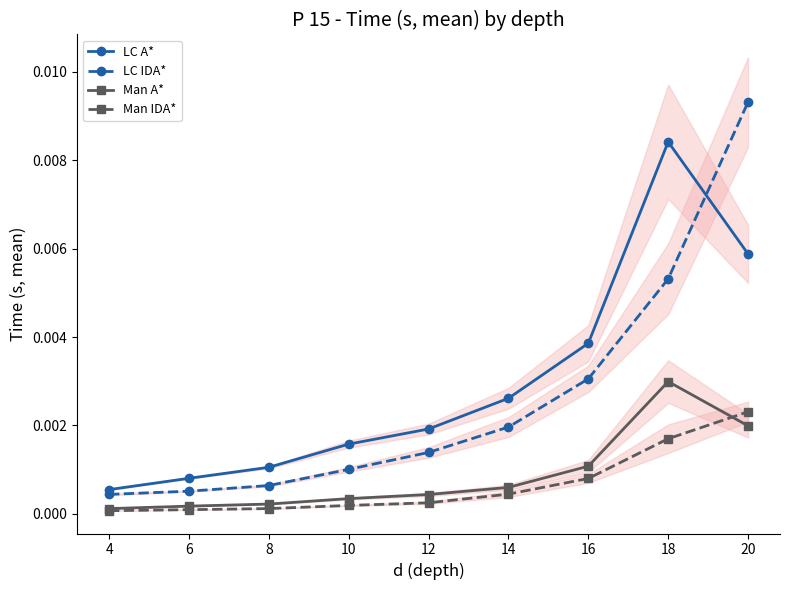

True or false: Man IDA* and LC IDA* cross at least once.

False